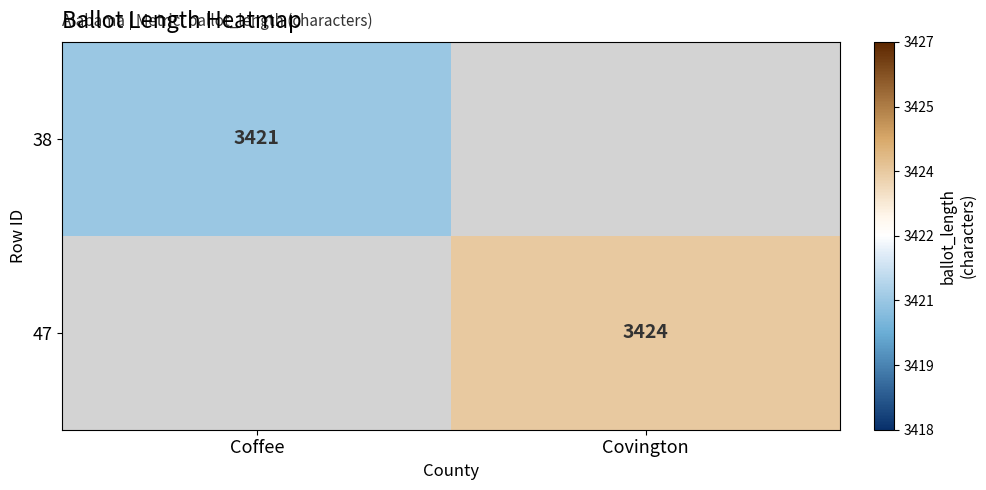

Is the value of 38 at Coffee greater than the value of 47 at Covington?

No